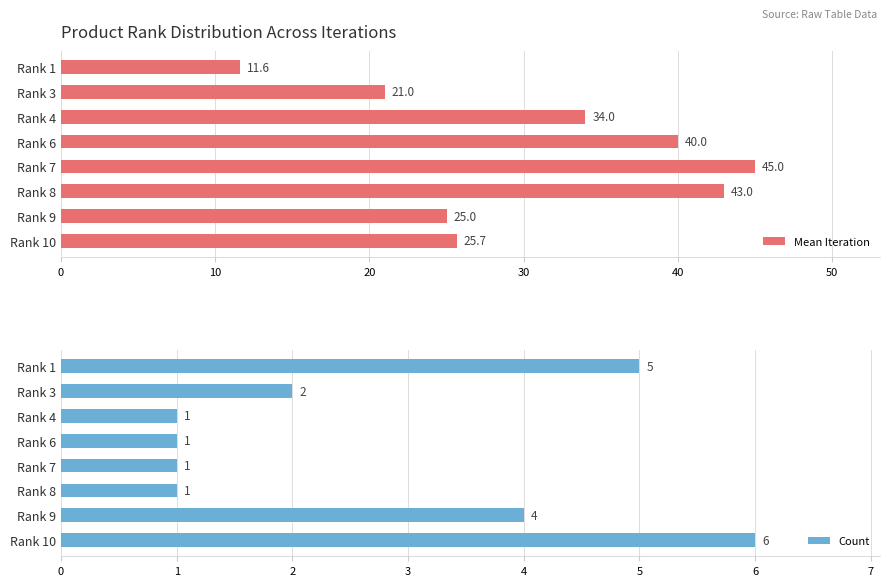

The Mean Iteration series shows 25.0 at Rank 9. True or false?

True